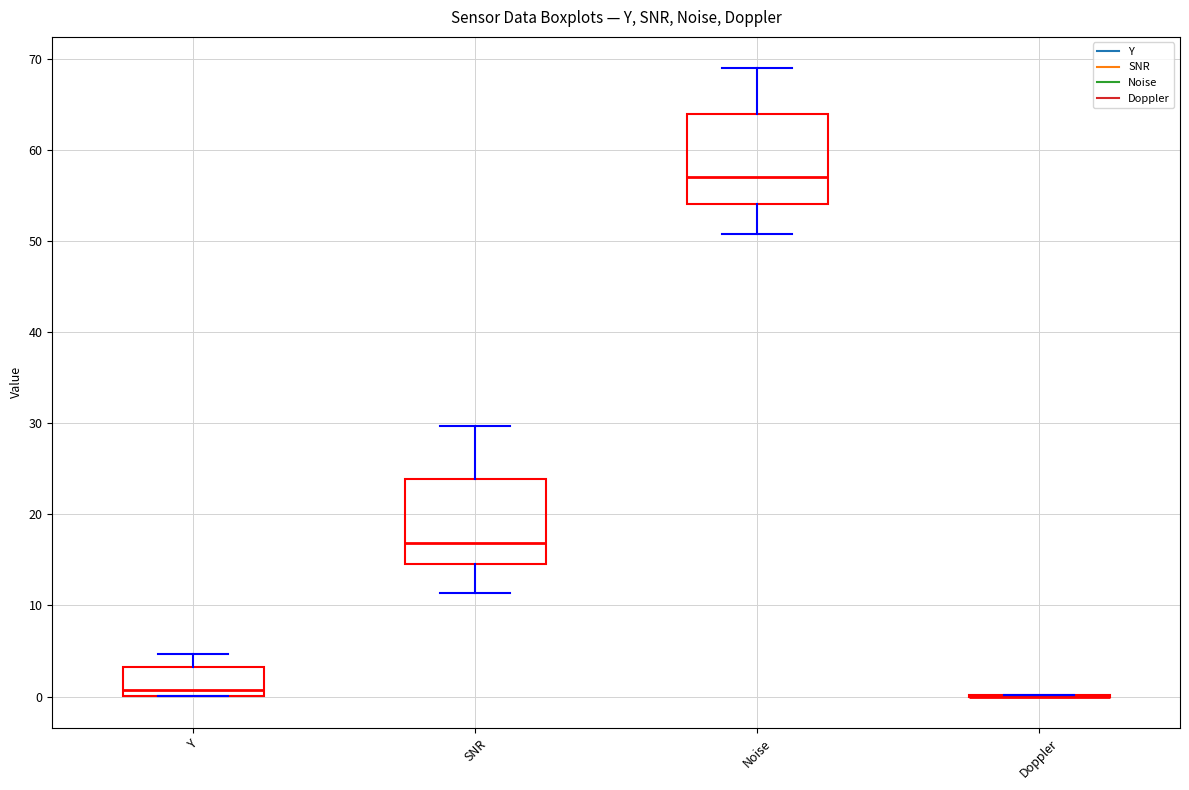

Reading left to right, transcribe this box plot: for each box, give where its median line is, the range the box spans, and where its two whiskers end, as read against the y-axis. The values are not printed on the chart, so give them approximately, as read against the axis.

Y: median 1, box 0 to 3, whiskers 0 to 5
SNR: median 17, box 15 to 24, whiskers 11 to 30
Noise: median 57, box 54 to 64, whiskers 51 to 69
Doppler: box collapsed to a line at 0, whiskers 0 to 0